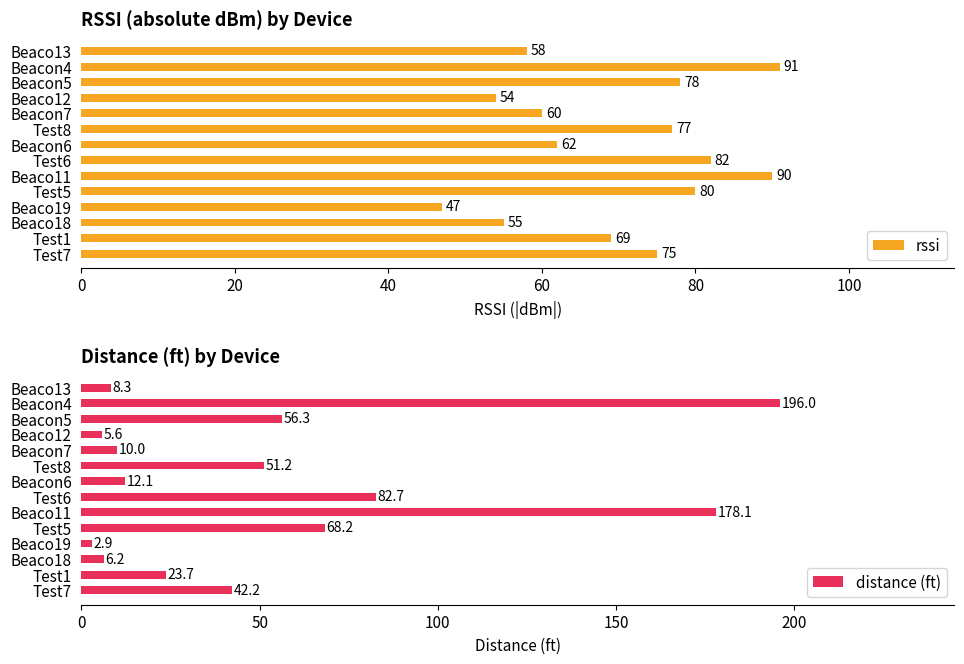

Which series has the largest range (max minus min)?

distance (ft)